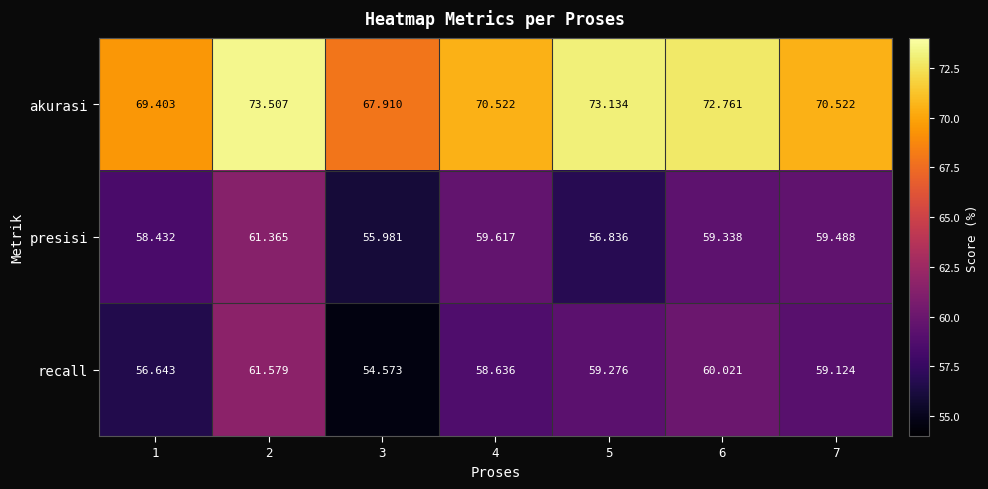

Between 2 and 5, which series saw the biggest shift?

presisi